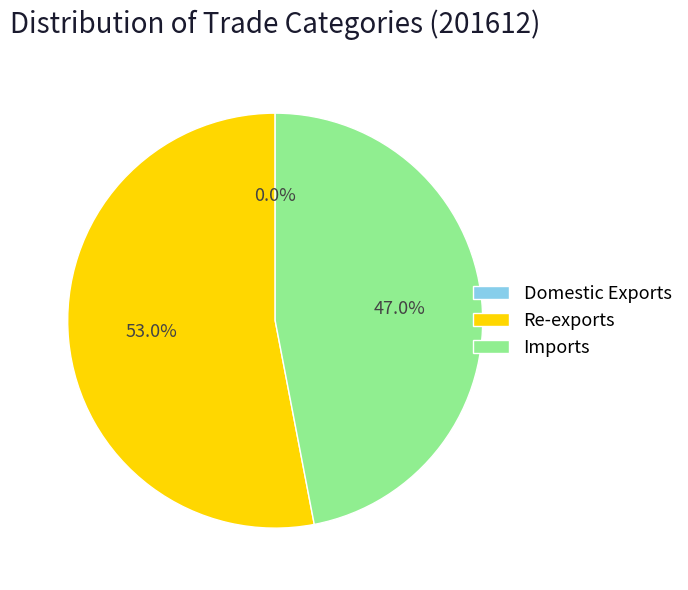

How much of the chart is everything except Imports?

53.0%